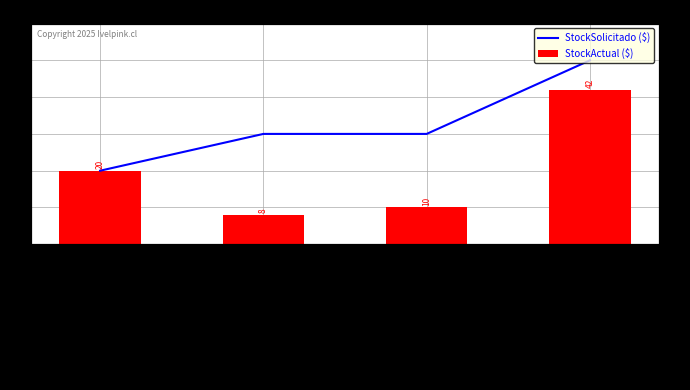

What position from the left is Ropa Invierno?

4